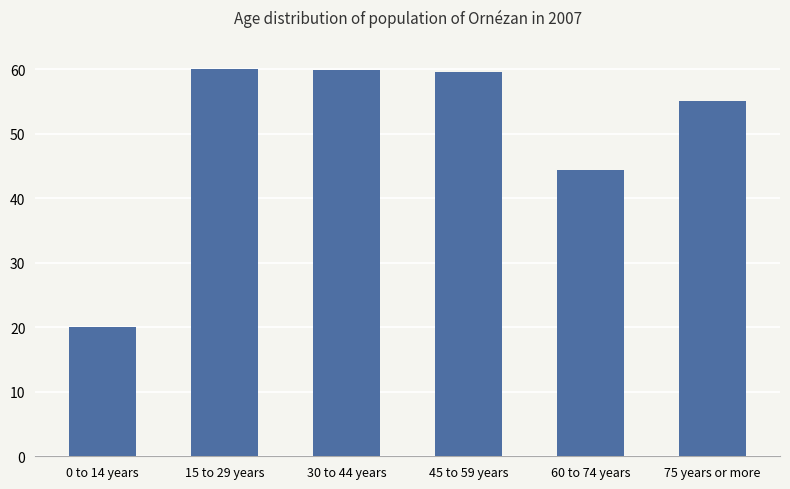

What is the sum of the values at 60 to 74 years and 45 to 59 years?

104.0